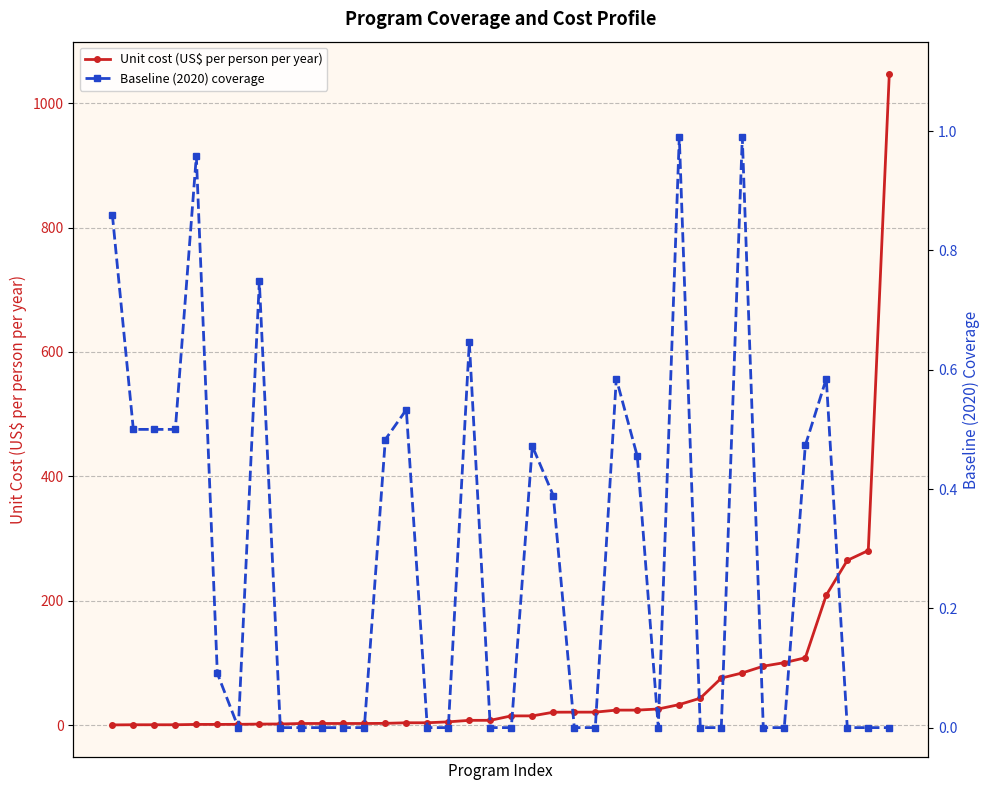

At which category does Baseline (2020) coverage reach its first local peak?

4